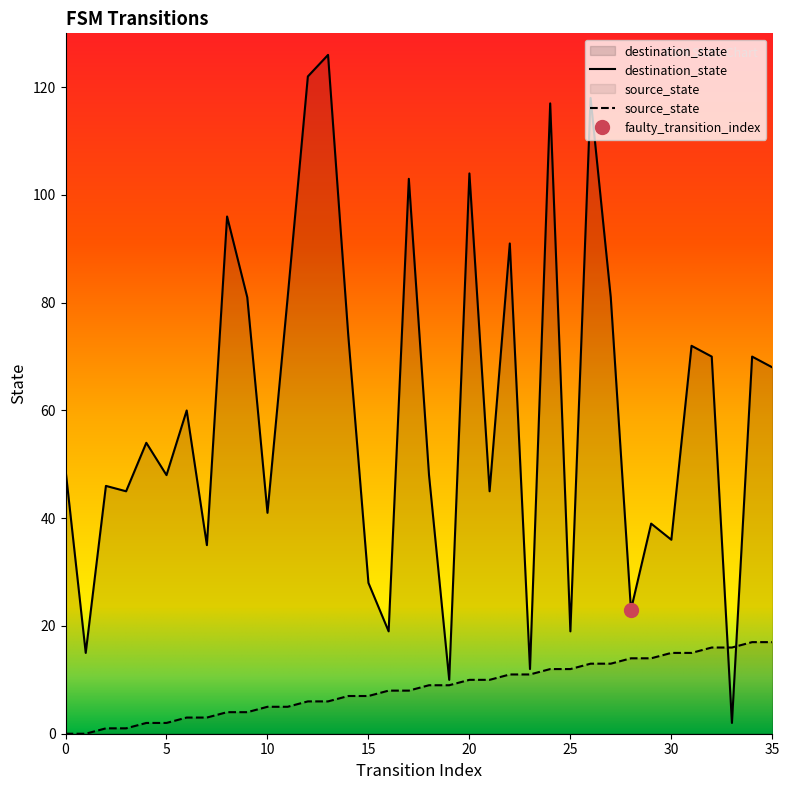

Rank the series by their average value, from lowest to highest.

source_state, destination_state